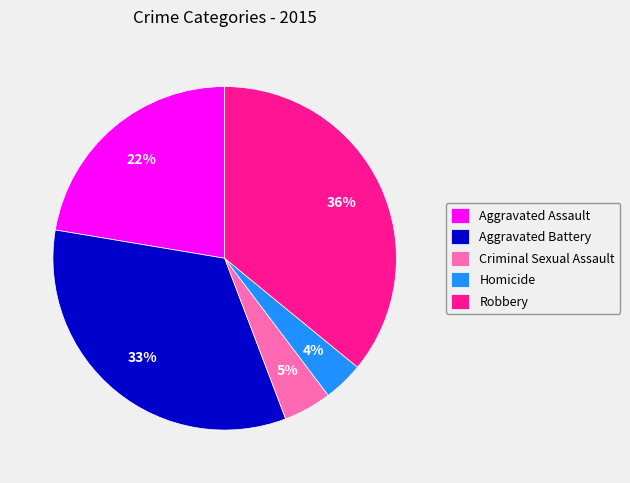

Rank the categories by value from lowest to highest.

Homicide, Criminal Sexual Assault, Aggravated Assault, Aggravated Battery, Robbery